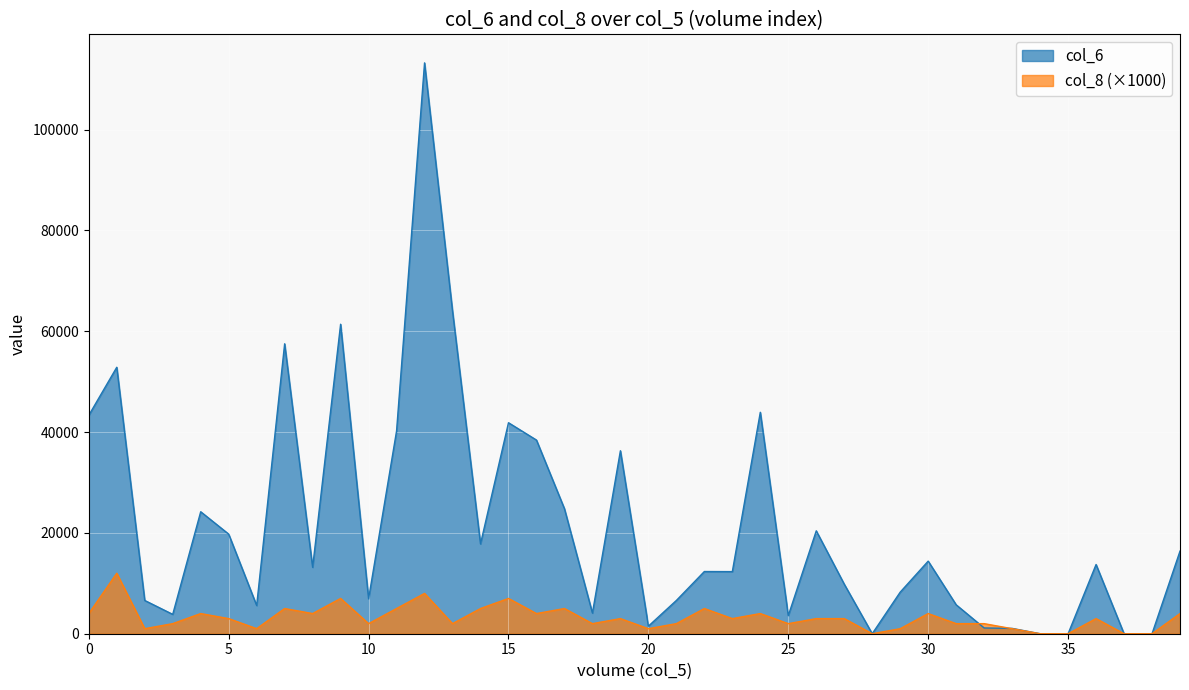

True or false: col_6 and col_8 cross at least once.

True